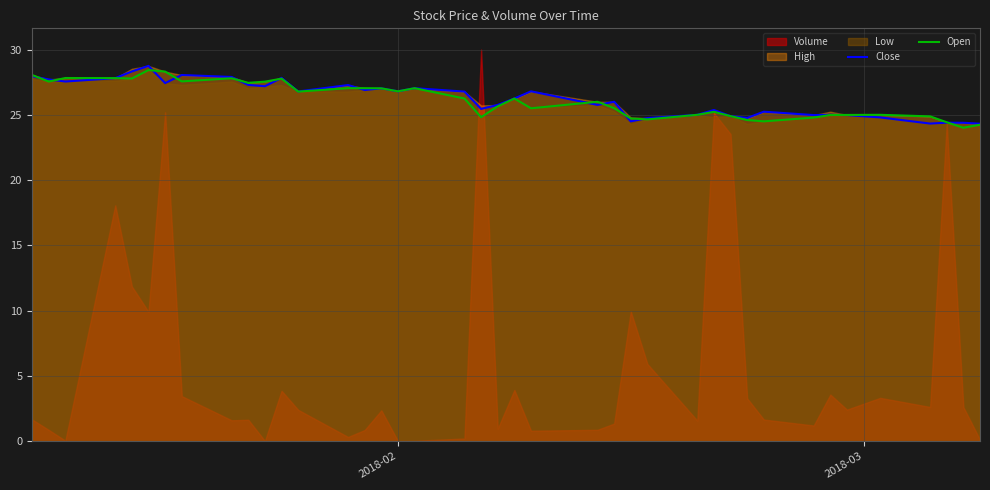

What is the lowest value of the Close series?

24.3